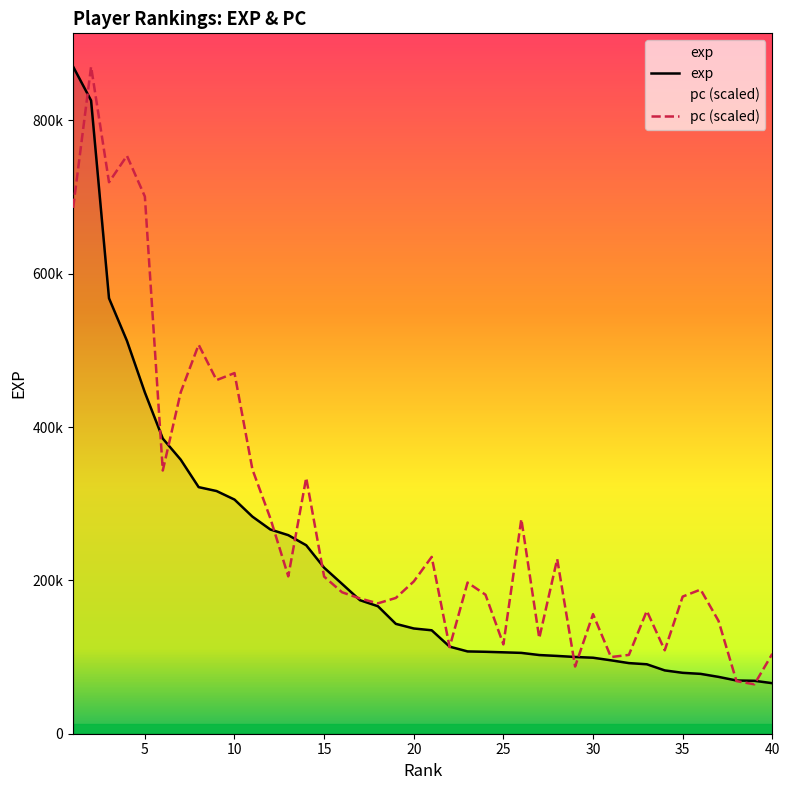

How many intersections are there between pc (scaled) and exp?

13